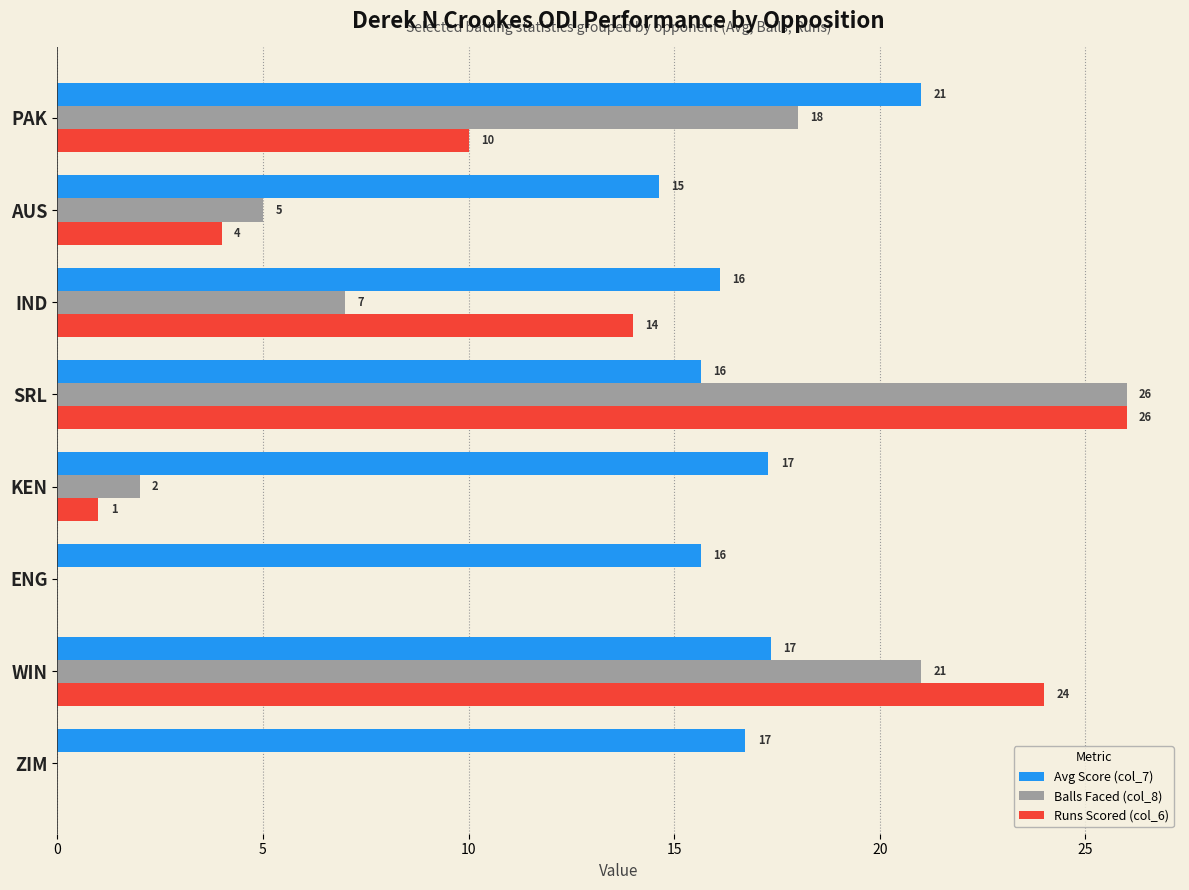

What are all the series names shown in the legend?

Avg Score (col_7), Balls Faced (col_8), Runs Scored (col_6)